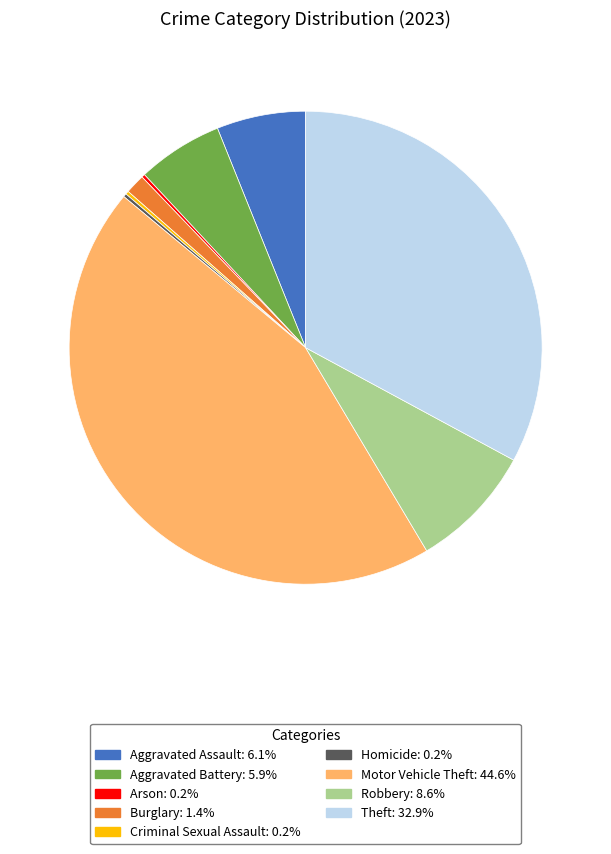

Does any single category account for the majority?

No